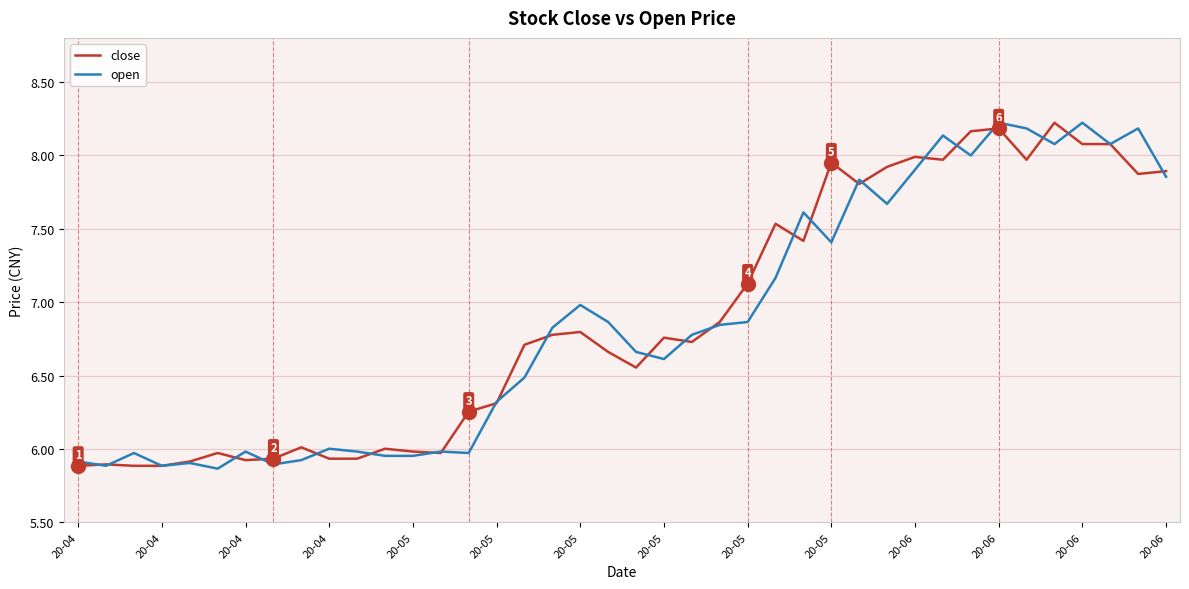

How many lines are shown in the chart?

2